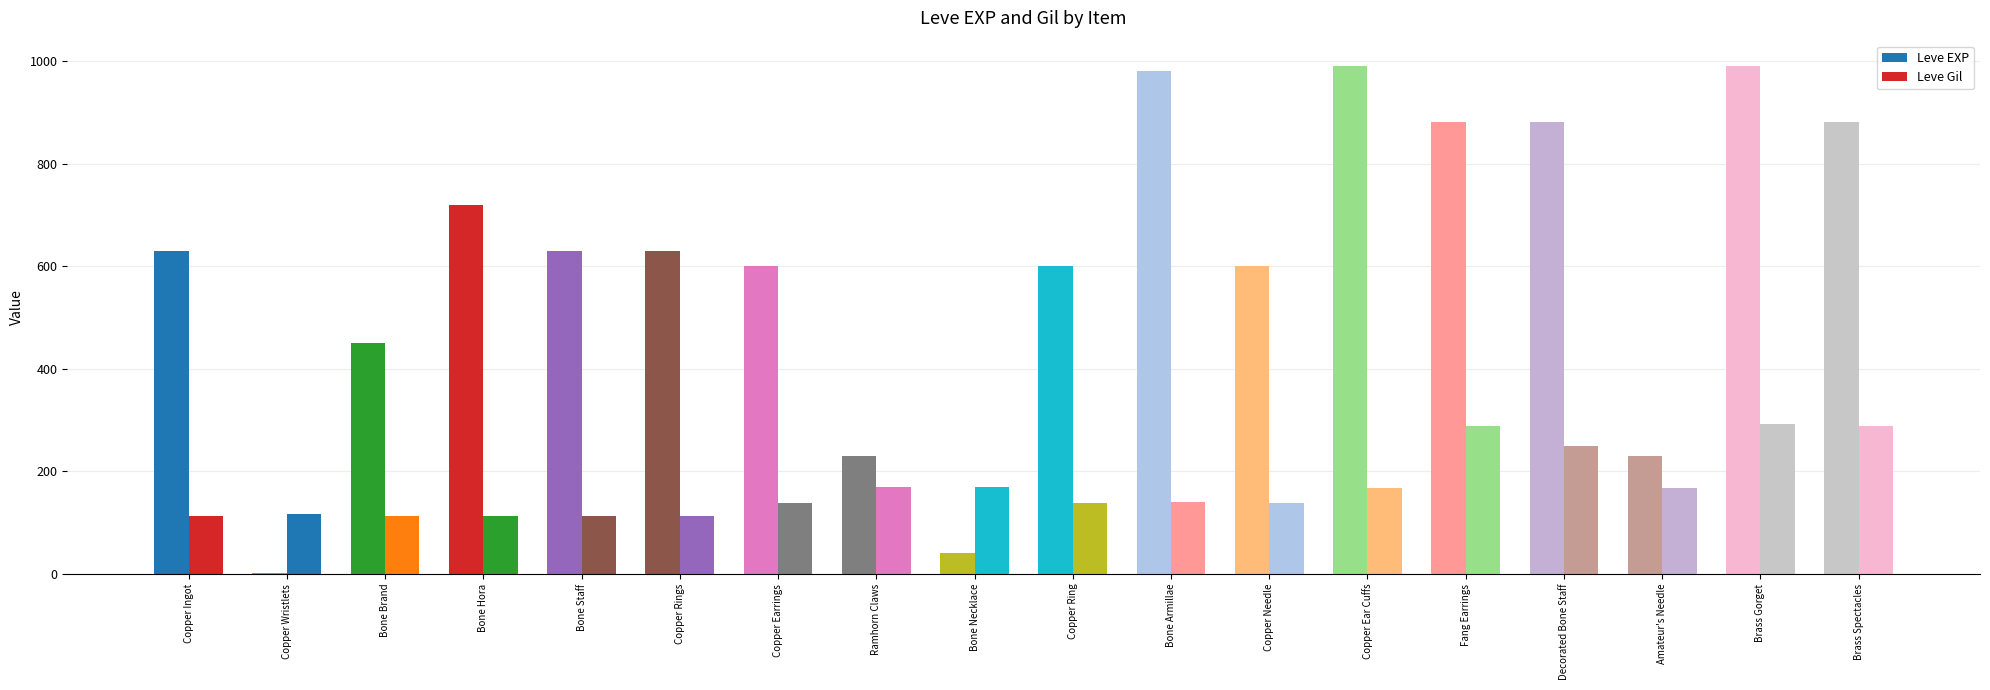

At which category is the sum across all series the highest?

Brass Gorget